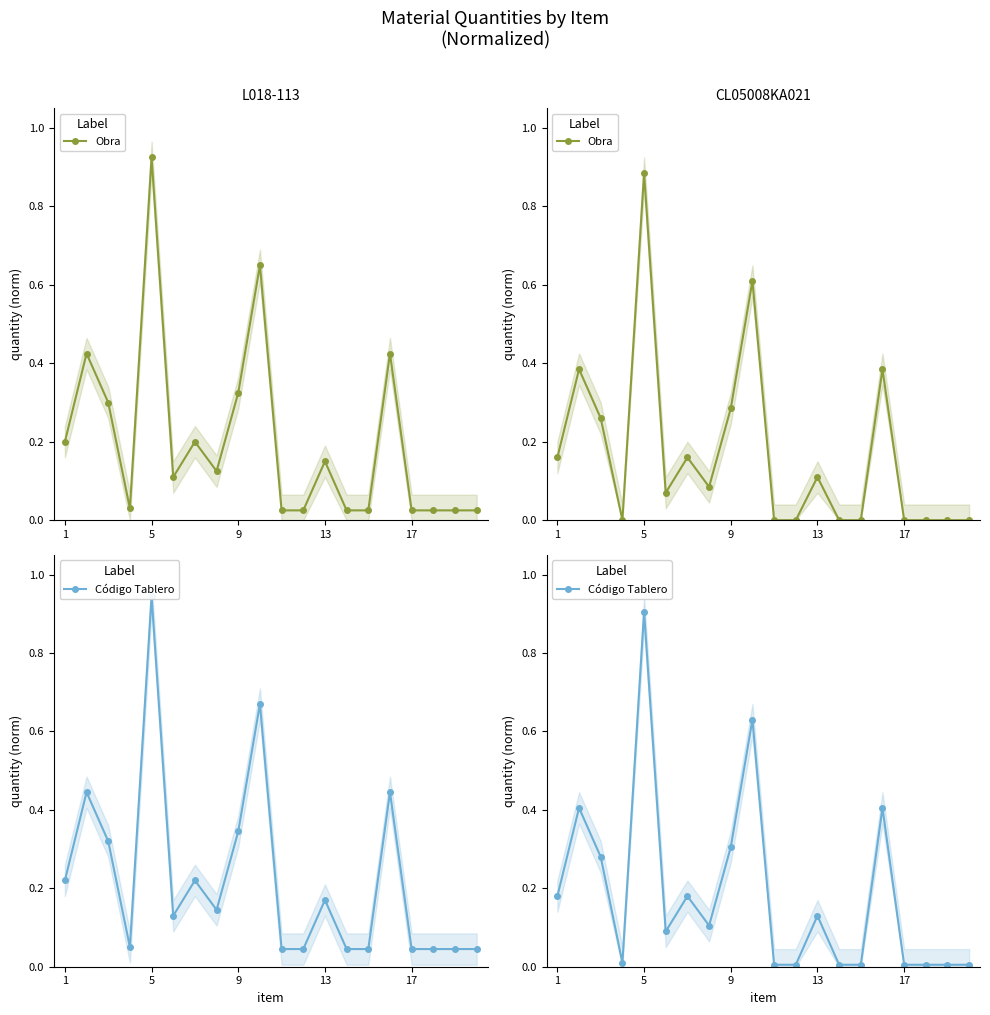

What is the maximum value for Código Tablero?

0.9